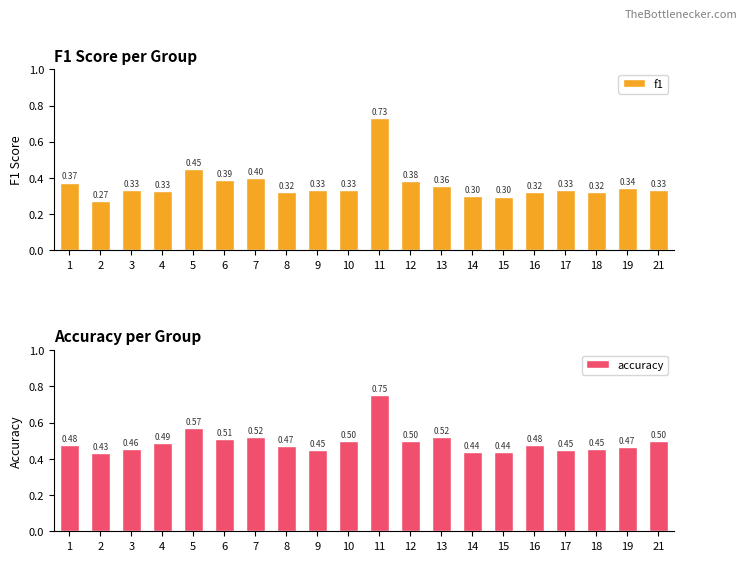

List the labels in order of accuracy value, smallest first.

2, 14, 15, 9, 17, 18, 3, 19, 8, 16, 1, 4, 10, 12, 21, 6, 7, 13, 5, 11